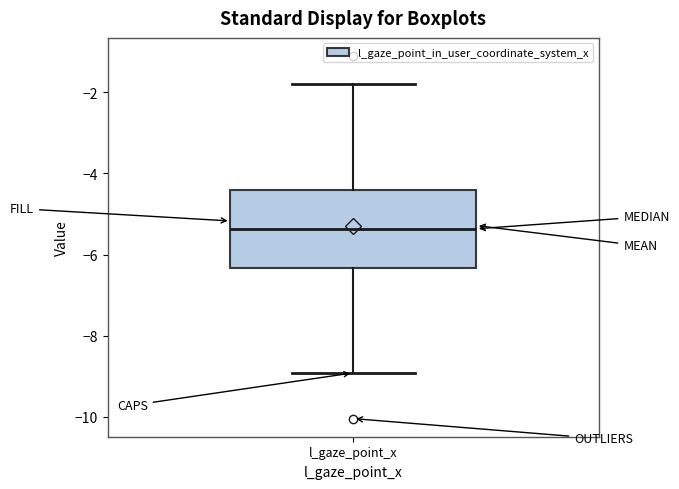

Read this box plot against the y-axis: the position of the median line, the range covered by the box, and the ends of both whiskers. The values are not printed on the chart, so give them approximately, as read against the axis.

median -5.4, box -6.4 to -4.4, whiskers -9.0 to -1.8